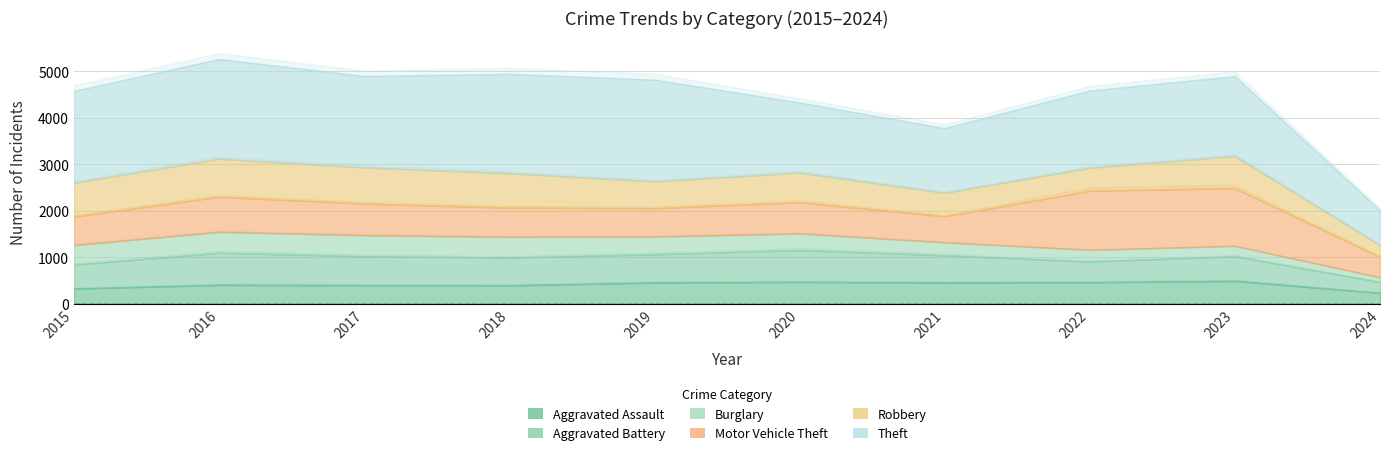

At which category is the sum across all series the highest?

2016